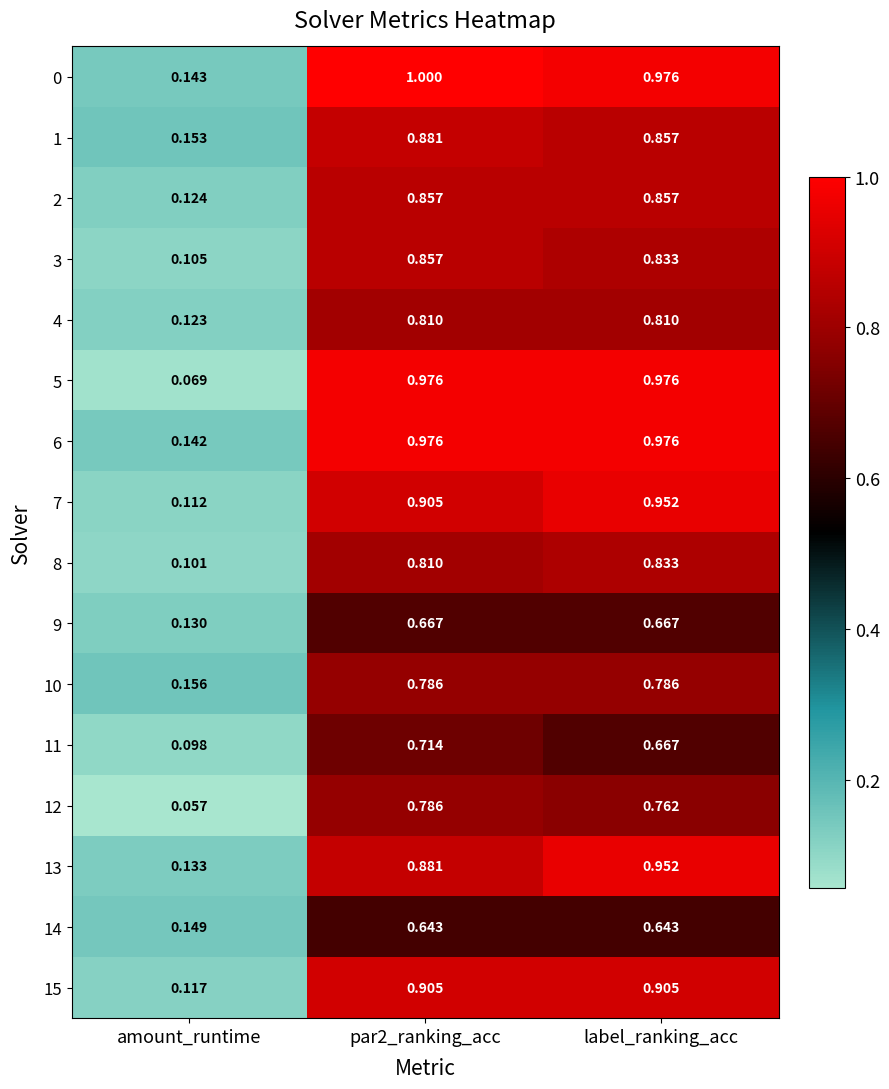

How many distinct data groups are displayed?

16